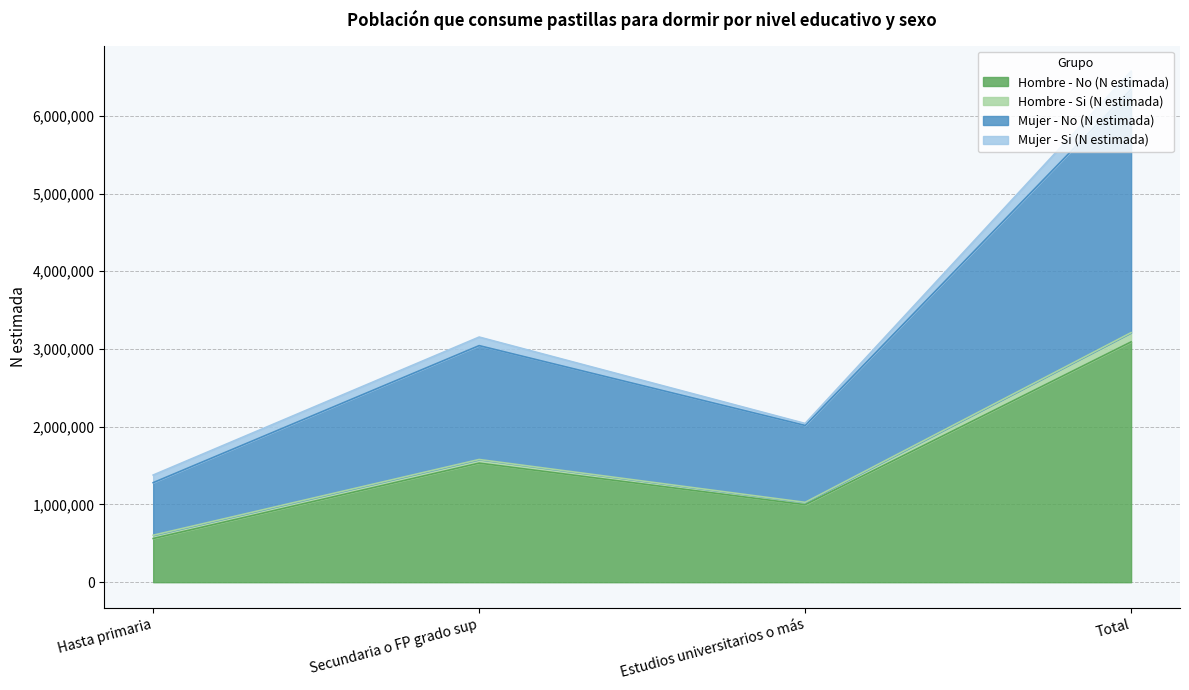

What is the greatest value displayed?

6575115